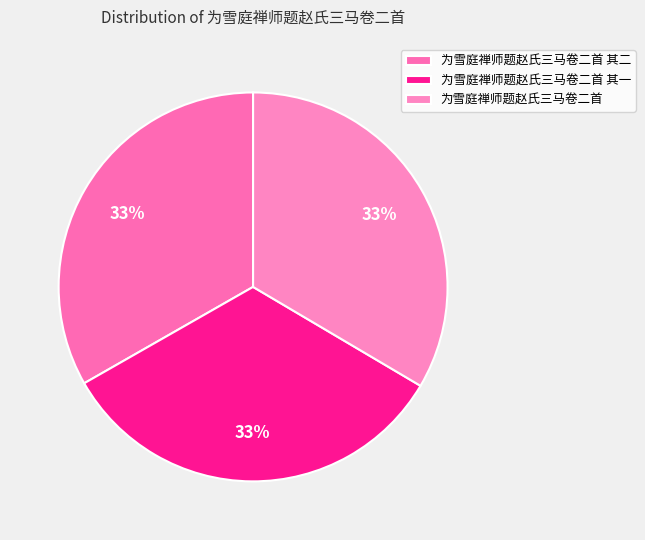

Does any single category account for the majority?

No